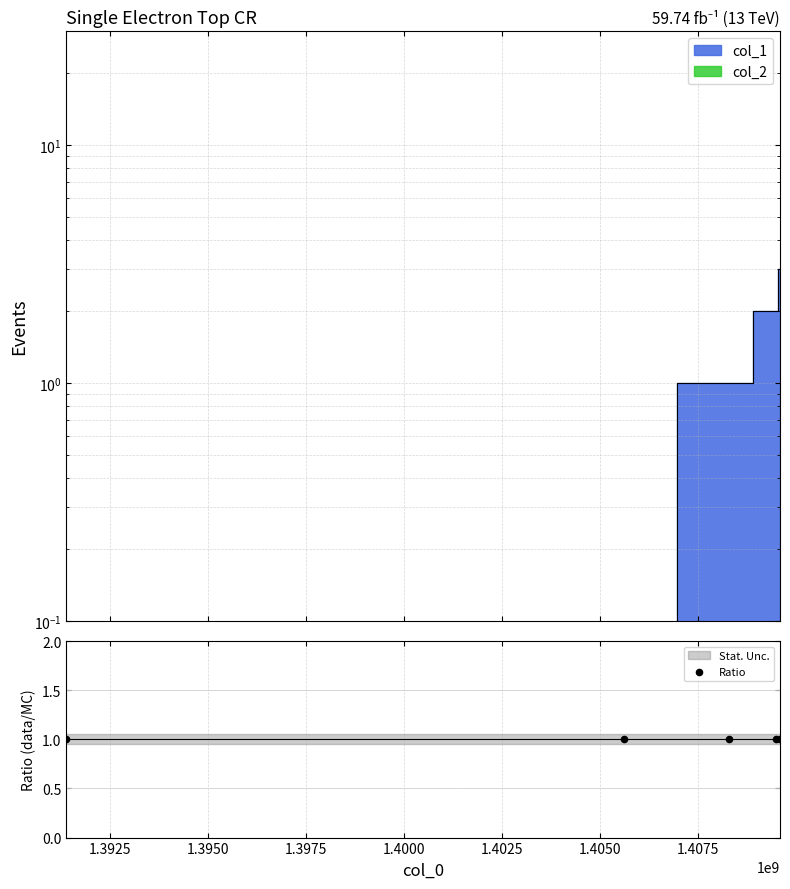

What is the change in value from 1405624515 to 1409602638?

+3